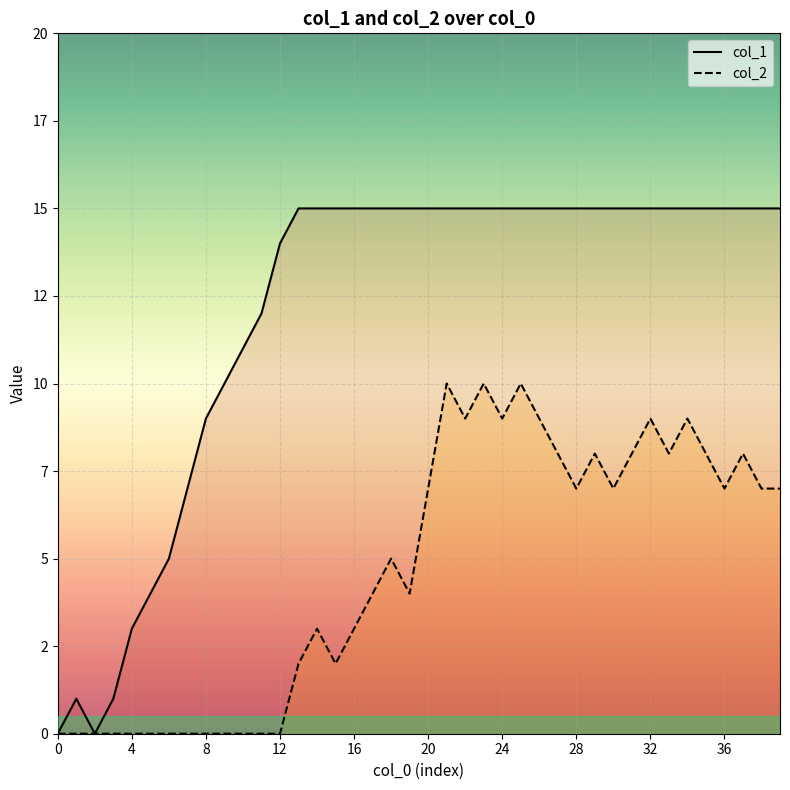

Is it true that col_2 equals 10 at 25?

True